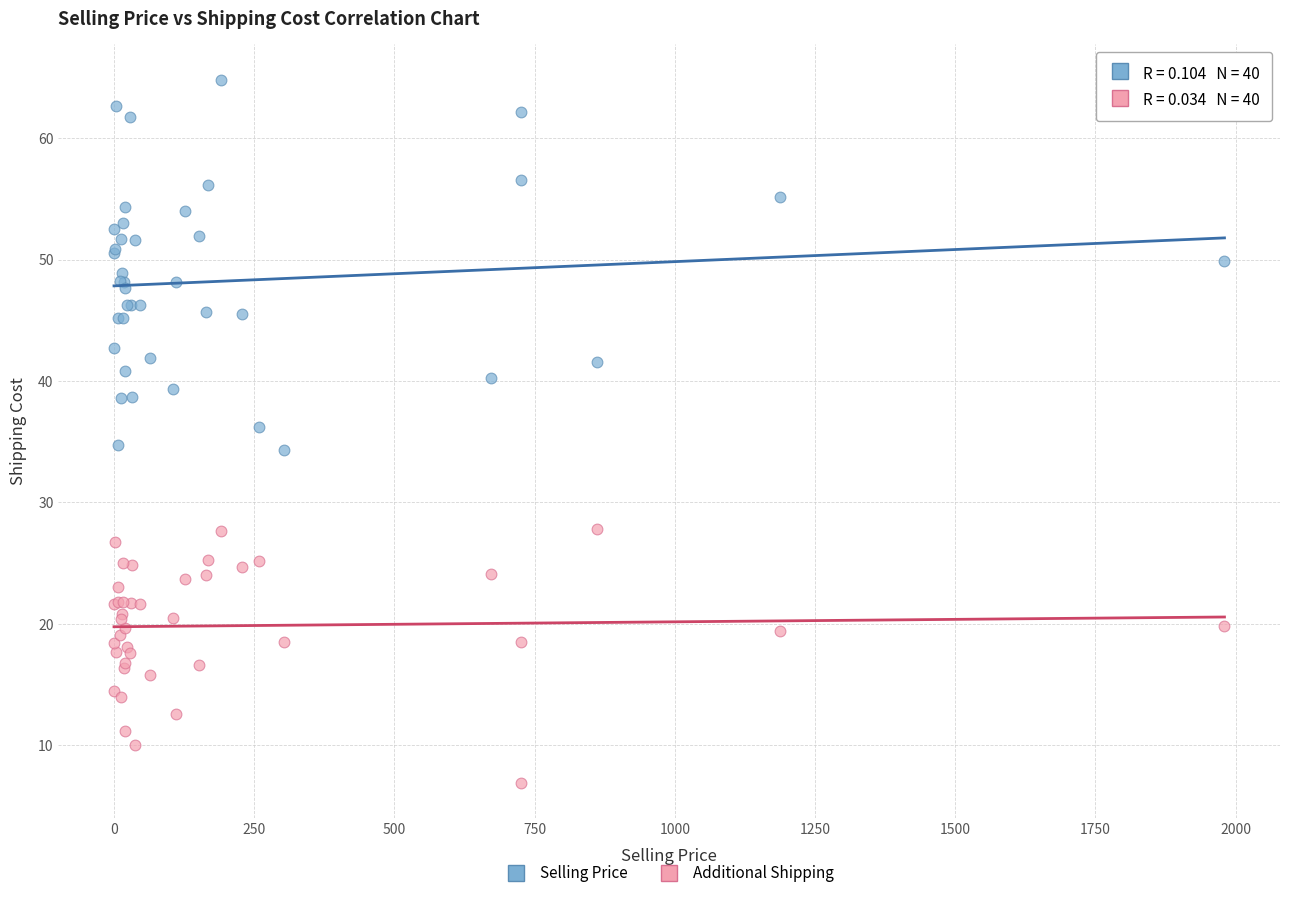

Which series has the largest Y range (max minus min)?

Selling Price